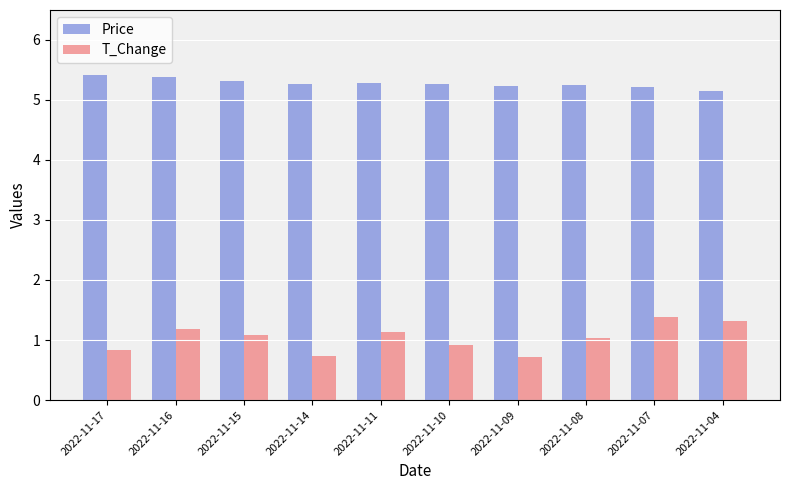

Are the bars grouped side by side (vs. stacked)?

Yes